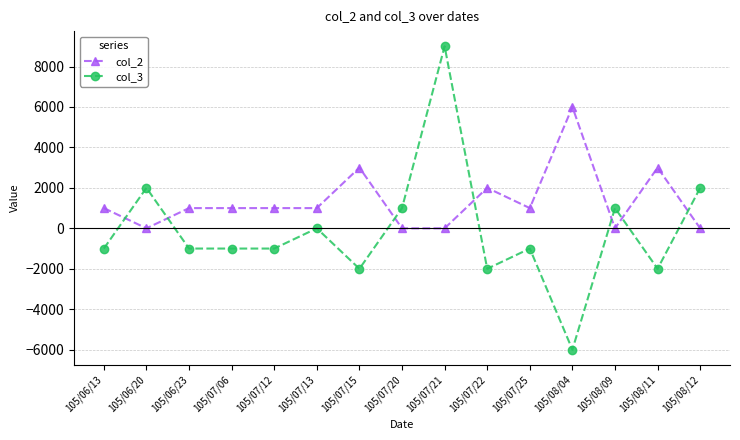

Reading left to right, extract all data points from this chart.

col_2: 1000	0	1000	1000	1000	1000	3000	0	0	2000	1000	6000	0	3000	0
col_3: -1000	2000	-1000	-1000	-1000	0	-2000	1000	9000	-2000	-1000	-6000	1000	-2000	2000